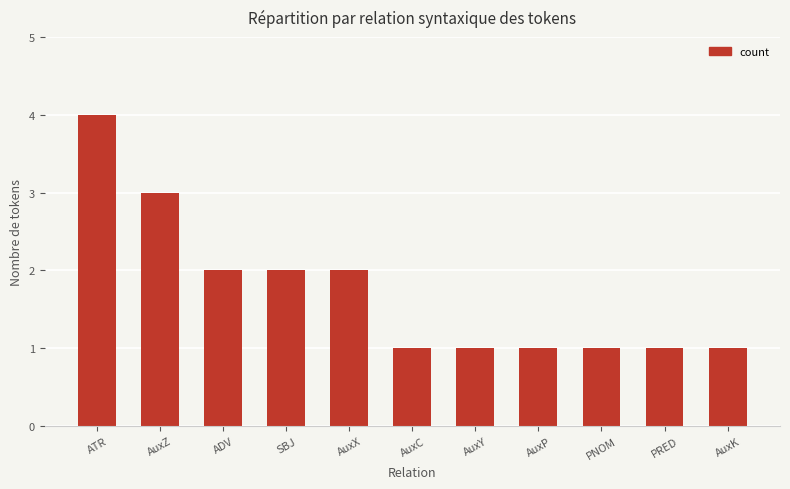

Reading right to left, what are all the values shown in this chart?

1	1	1	1	1	1	2	2	2	3	4